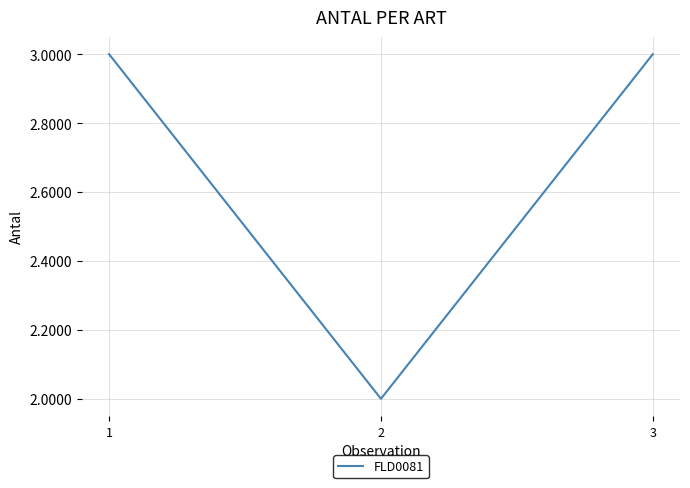

Reading left to right, transcribe all the data shown in this chart.

3	2	3